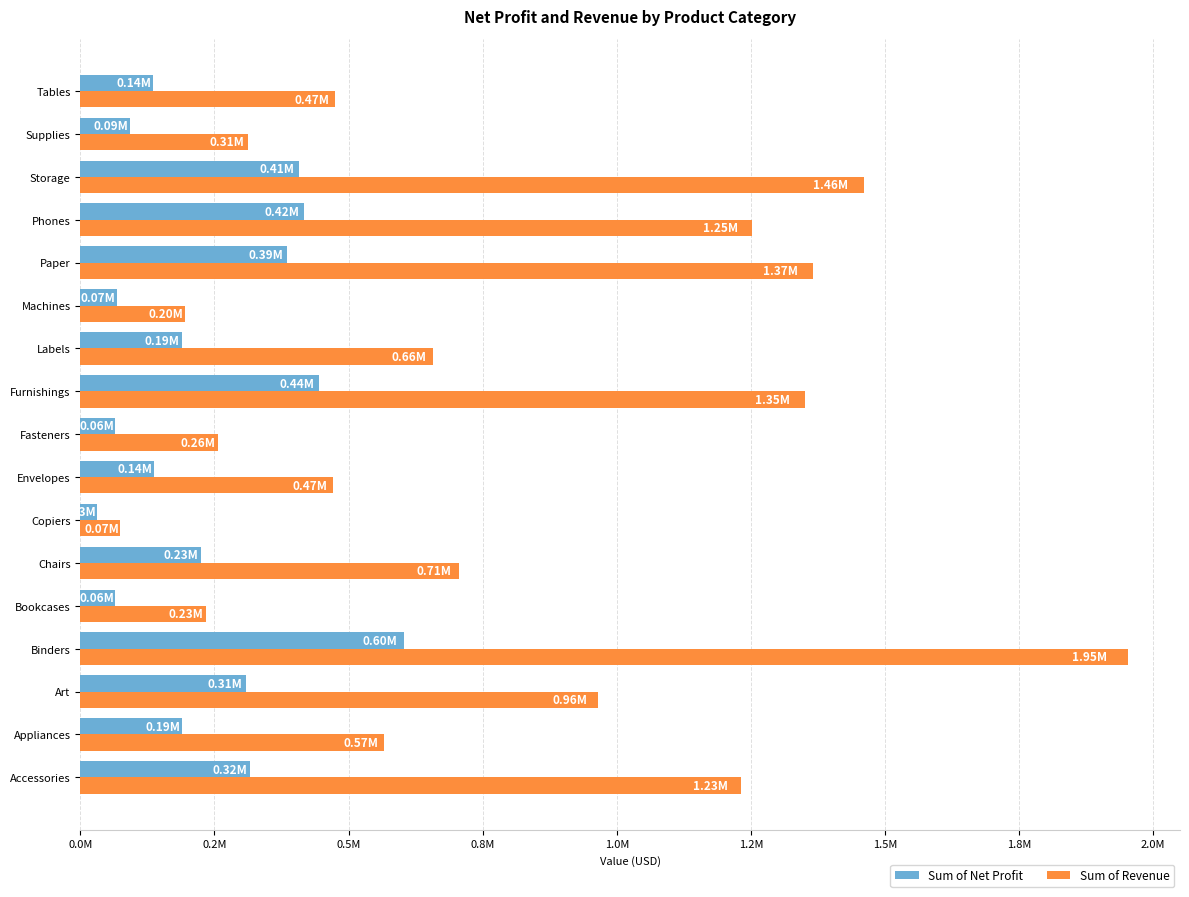

List the series in order of their peak value, lowest first.

Sum of Net Profit, Sum of Revenue